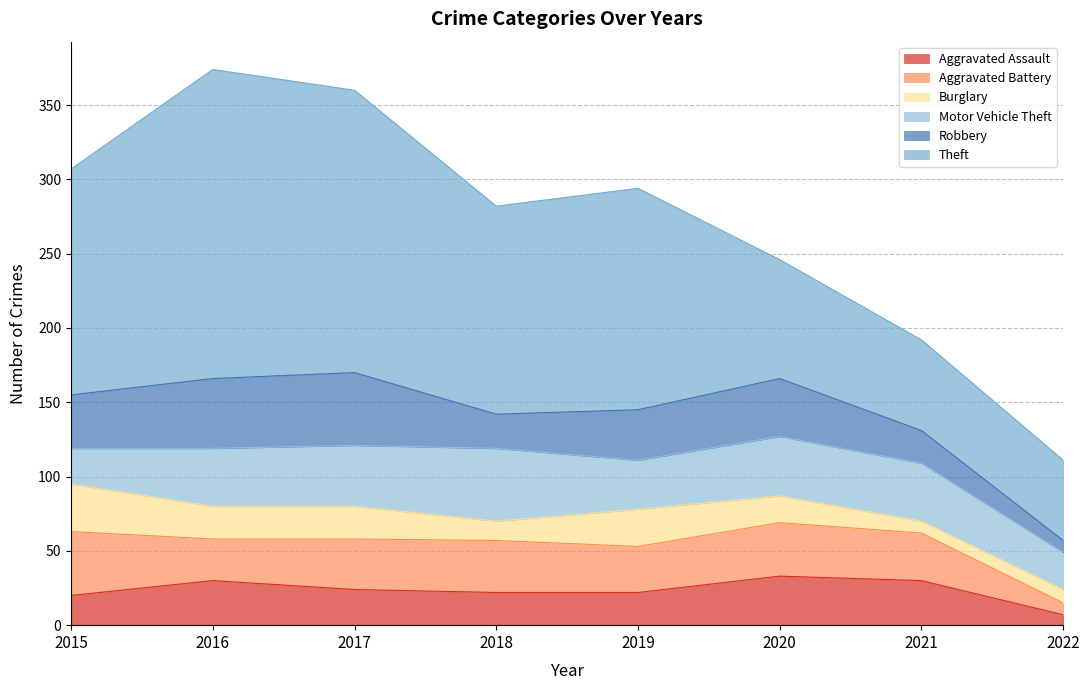

Between 2015 and 2021, which is larger?

2021